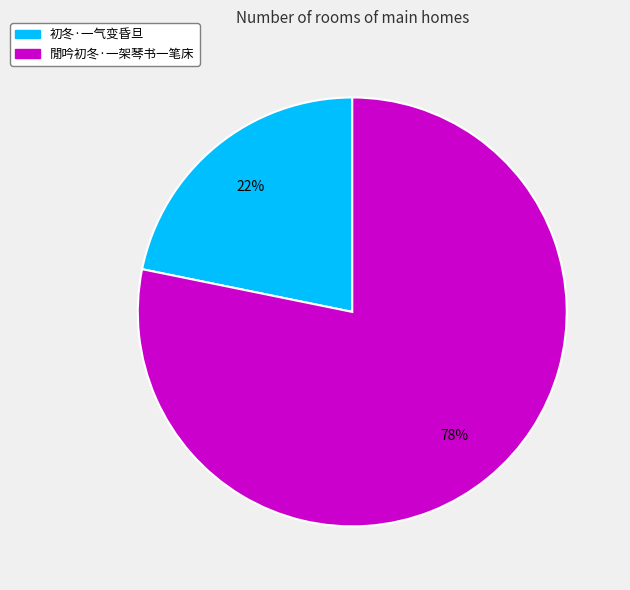

To the nearest percent, what is the average slice percentage?

50%